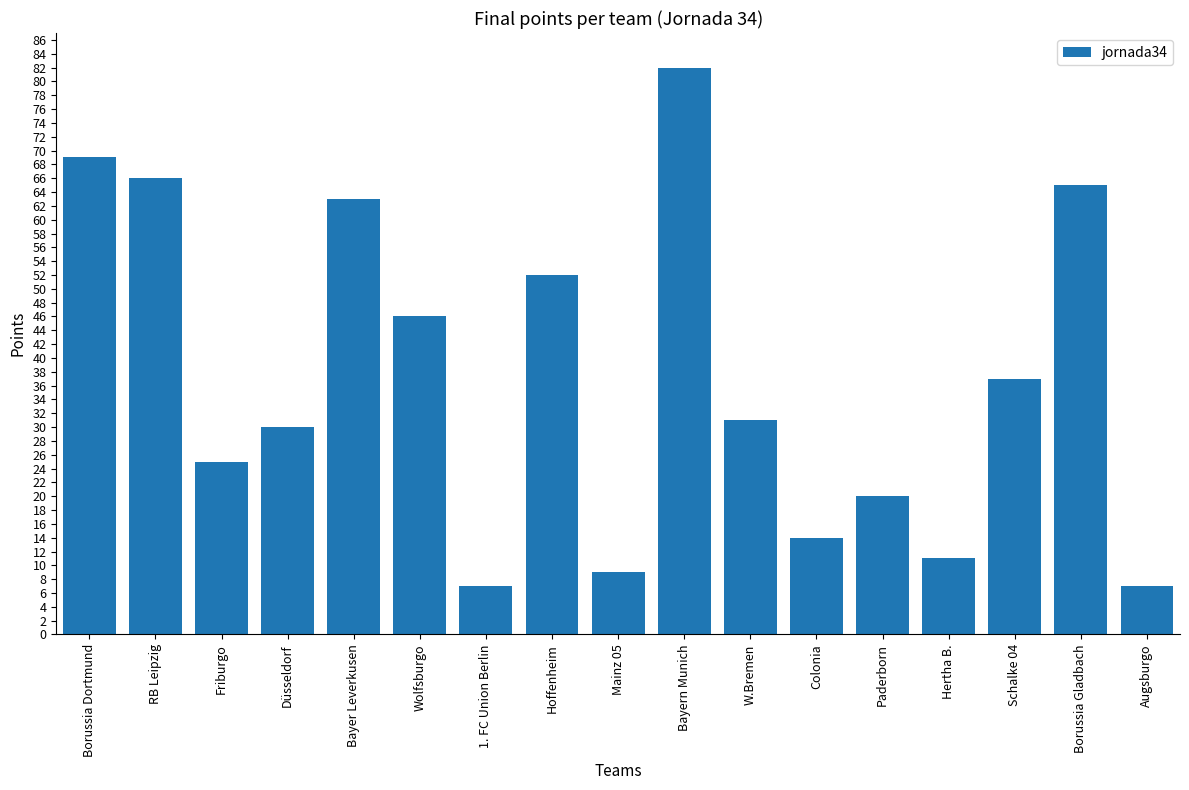

What is the difference between the values at Borussia Dortmund and Paderborn?

49